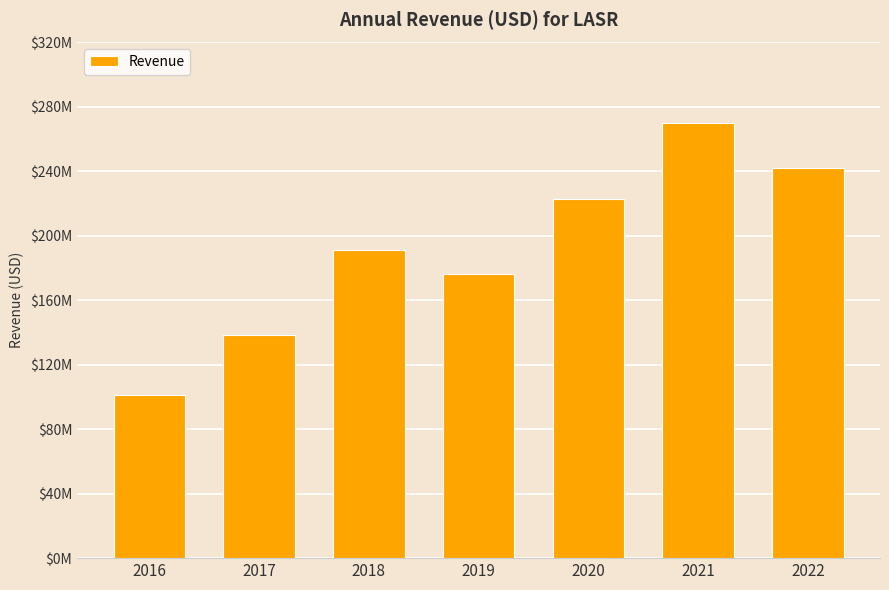

Rank the categories by value from highest to lowest.

2021, 2022, 2020, 2018, 2019, 2017, 2016